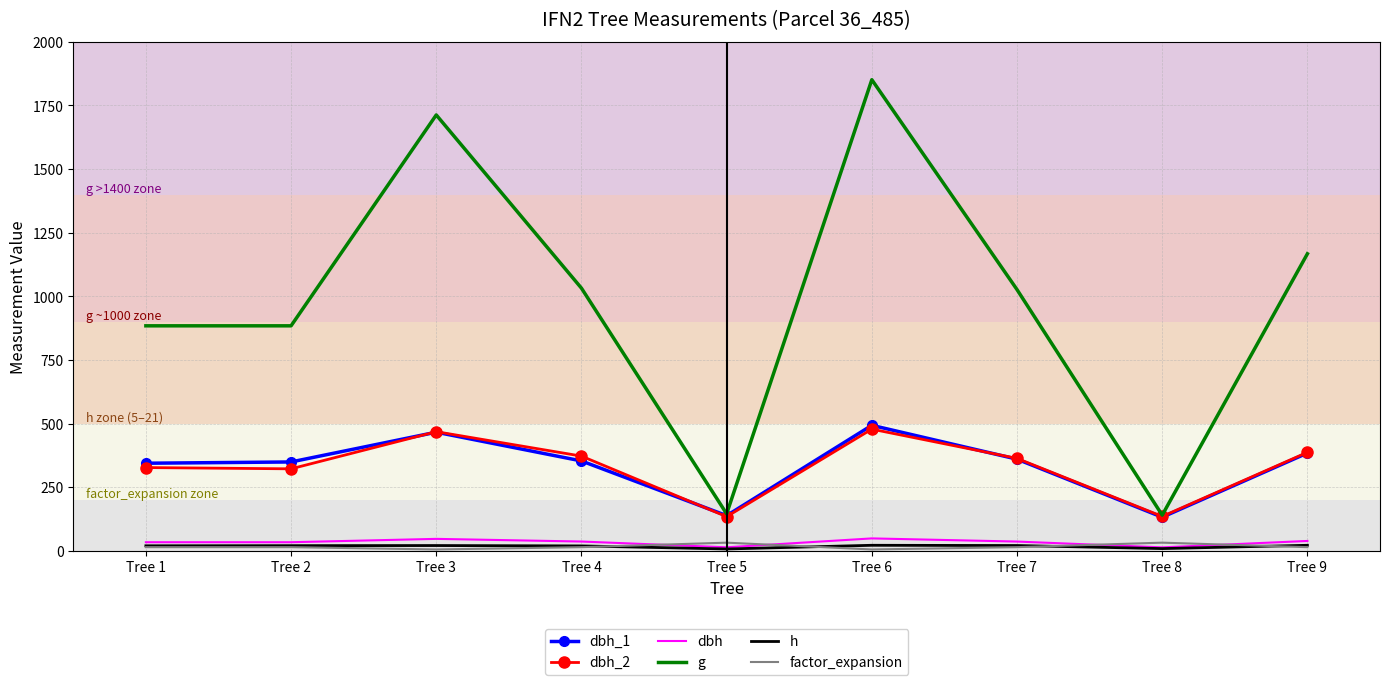

Which series has the largest total across all categories?

g